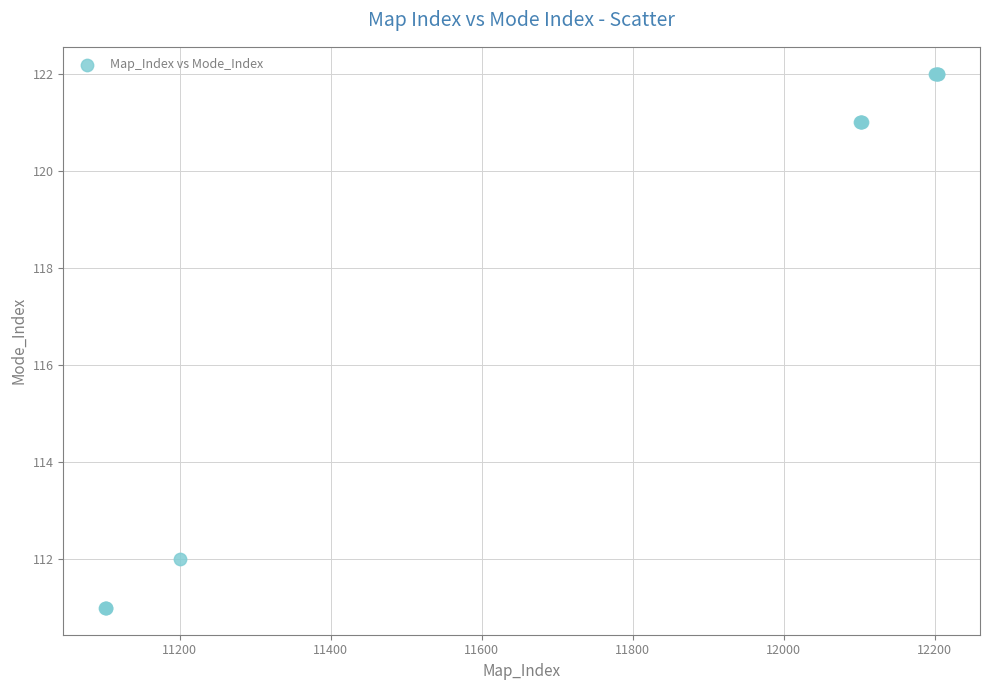

What Y value in the scatter plot is closest to 116?

112